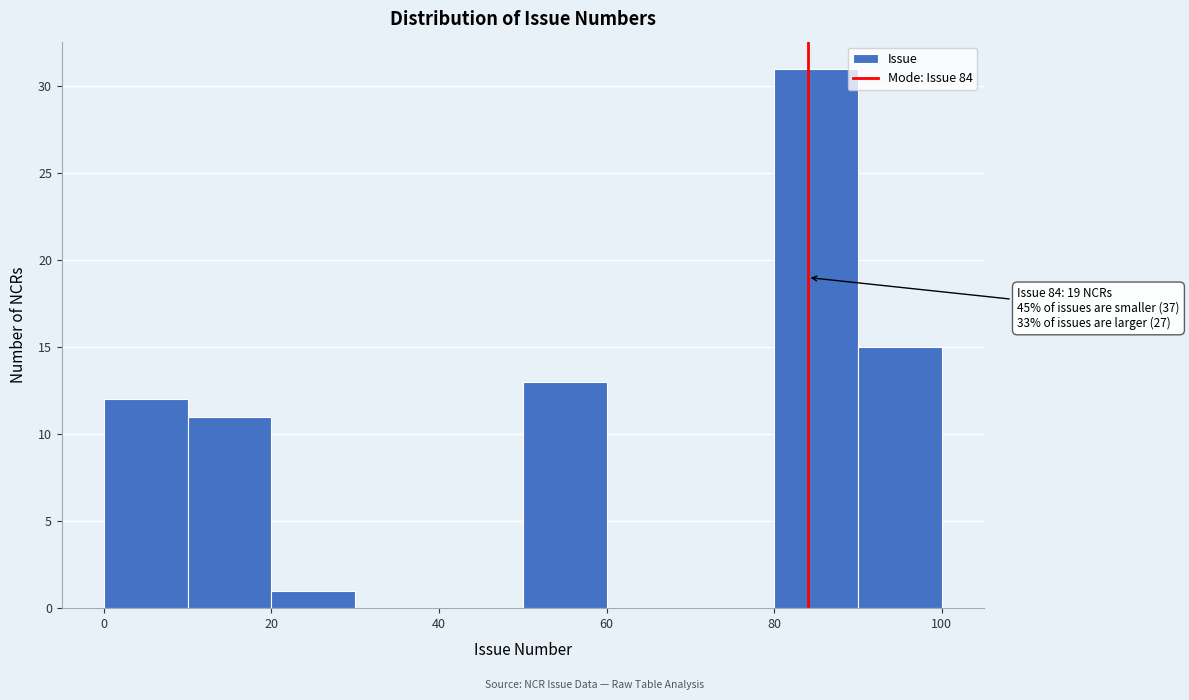

Over which range of the x-axis is the bar tallest?

80 to 90